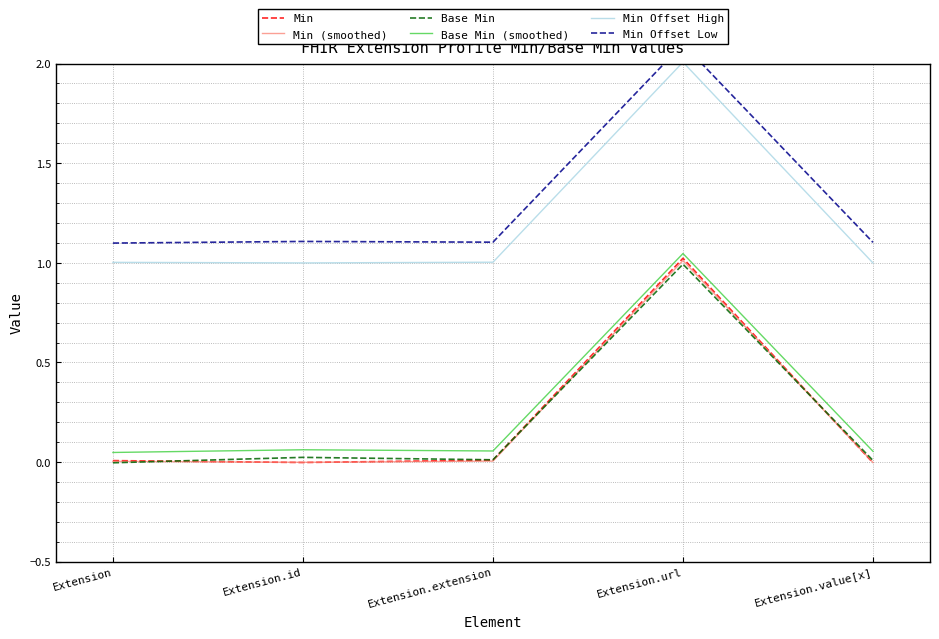

Count the number of data series in this chart.

6